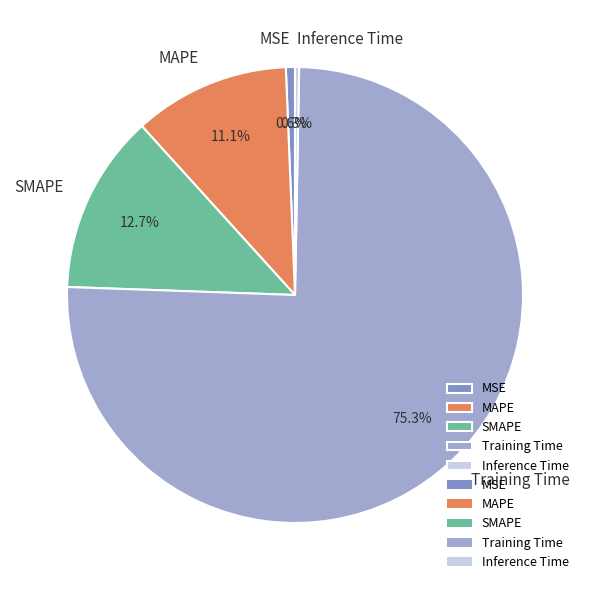

What percentage is the MAPE slice, to the nearest percent?

11%